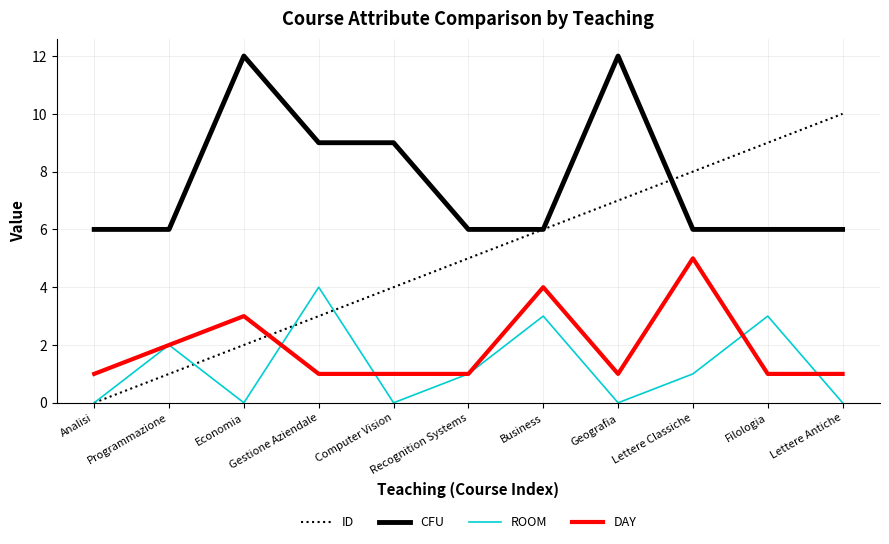

How many ROOM values are between 0 and 3?

10